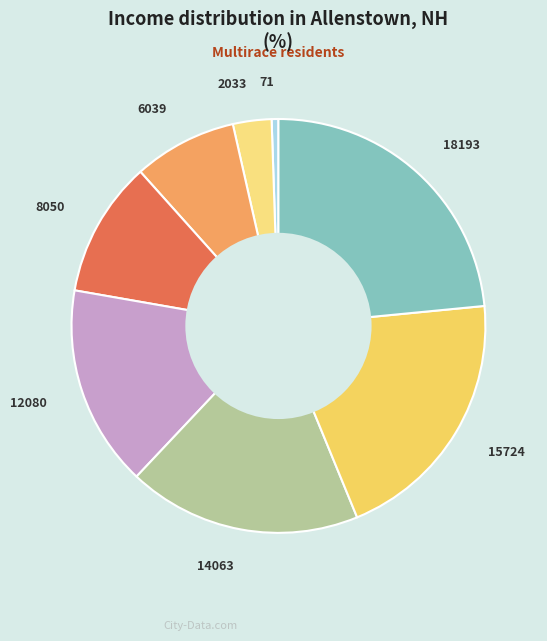

Between 8050 and 71, which is larger?

8050